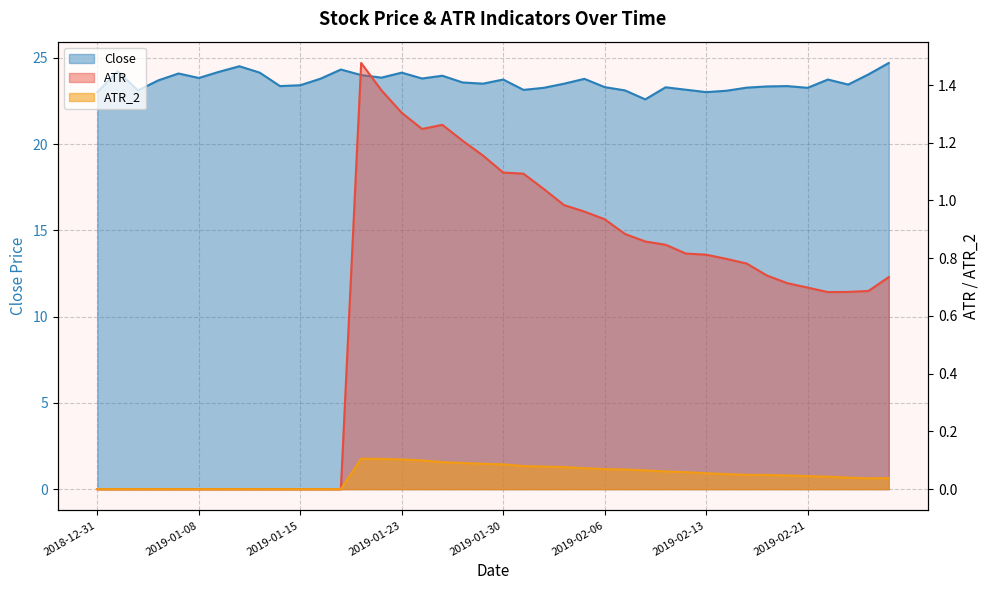

What is the label of the 39th point from the right?

2019-01-02